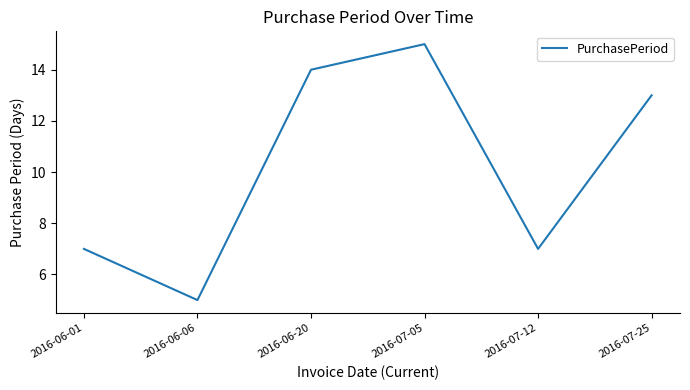

Read the value at 2016-06-01.

7